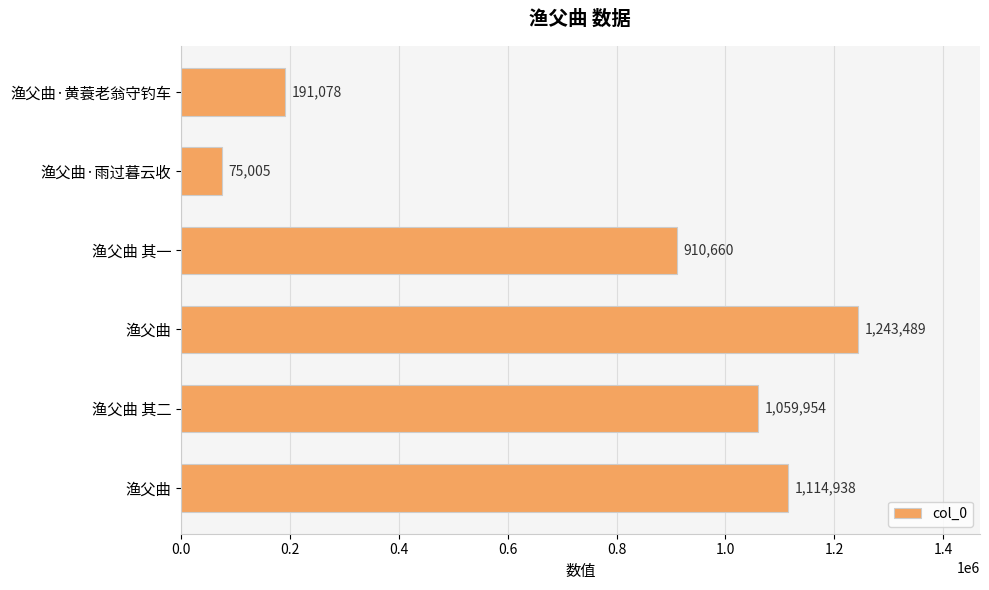

What is the greatest value displayed?

1243489